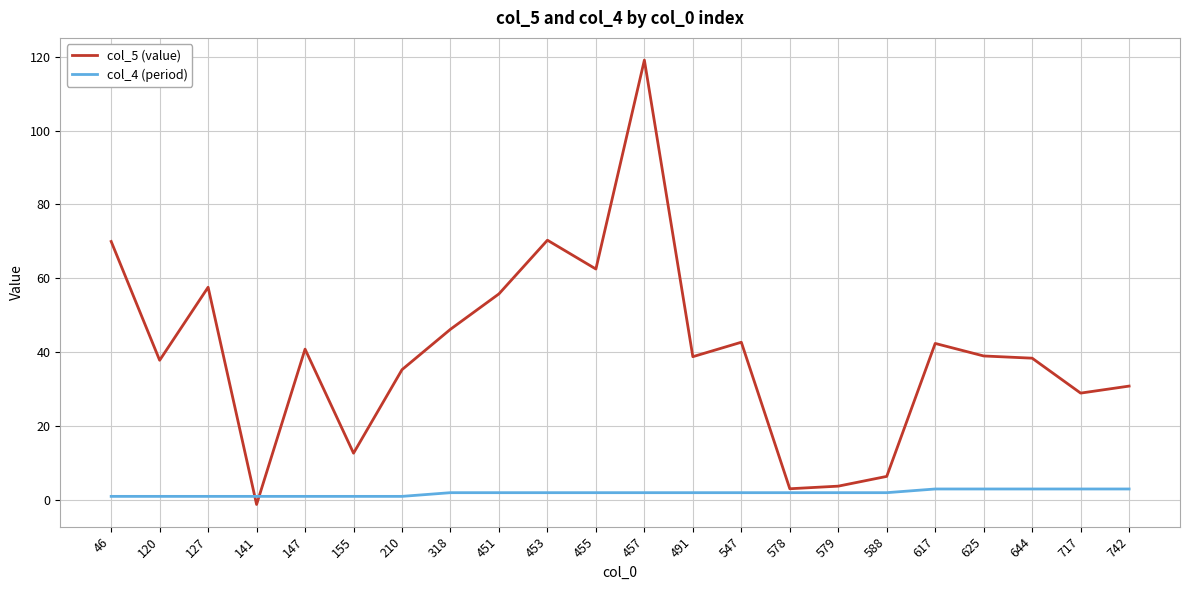

Which series has the largest total across all categories?

col_5 (value)